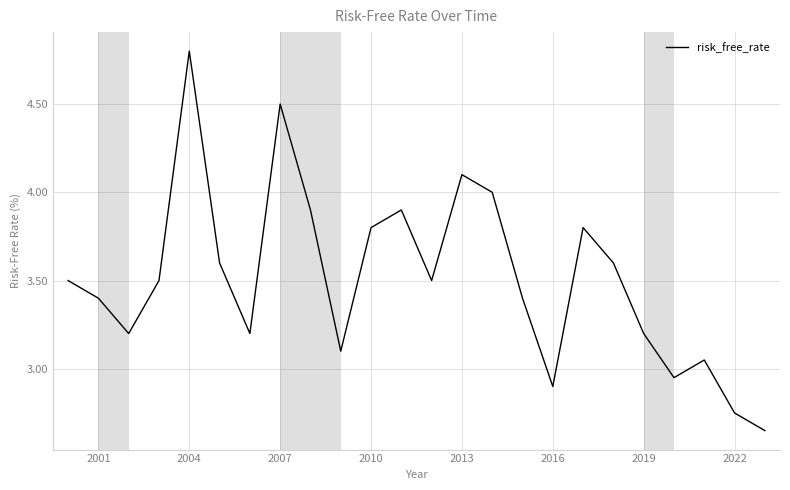

What is the greatest value displayed?

4.8